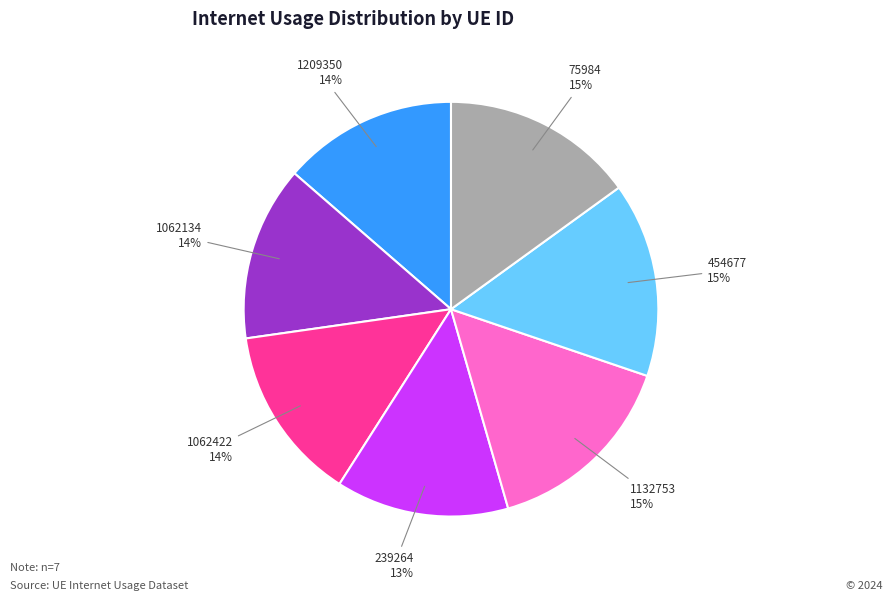

Does any single category account for the majority?

No